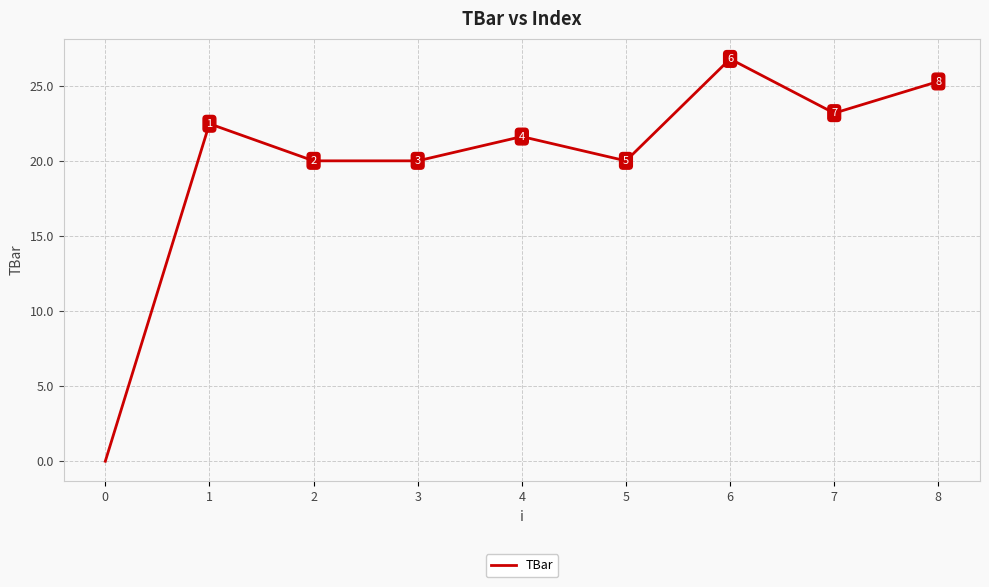

The value at 0 is 15.3. True or false?

False